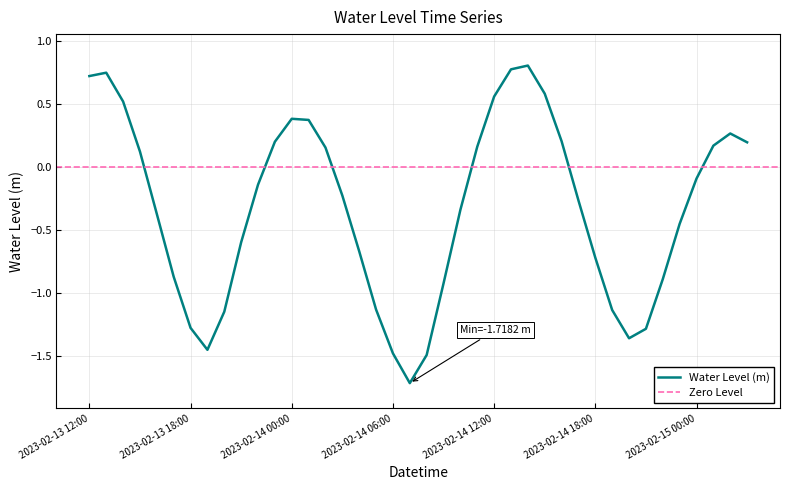

How many points are lower than both their immediate neighbors (excluding endpoints)?

3